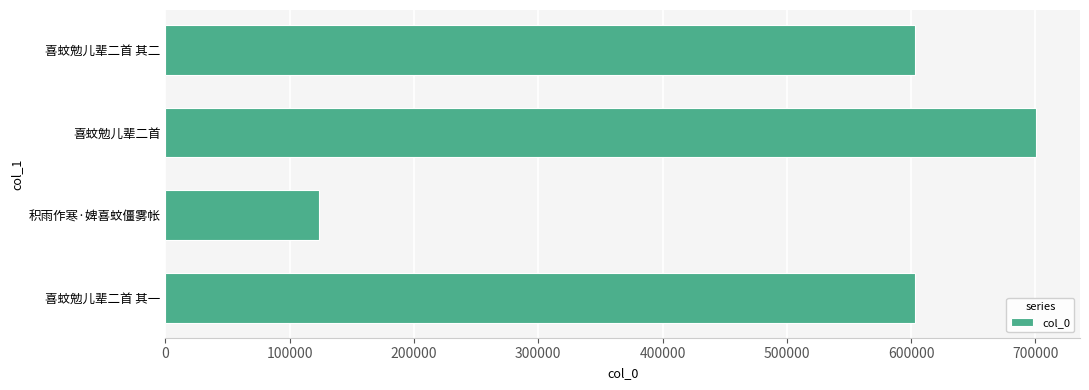

True or false: the data shows 123858 at 积雨作寒·婢喜蚊僵雾帐.

True